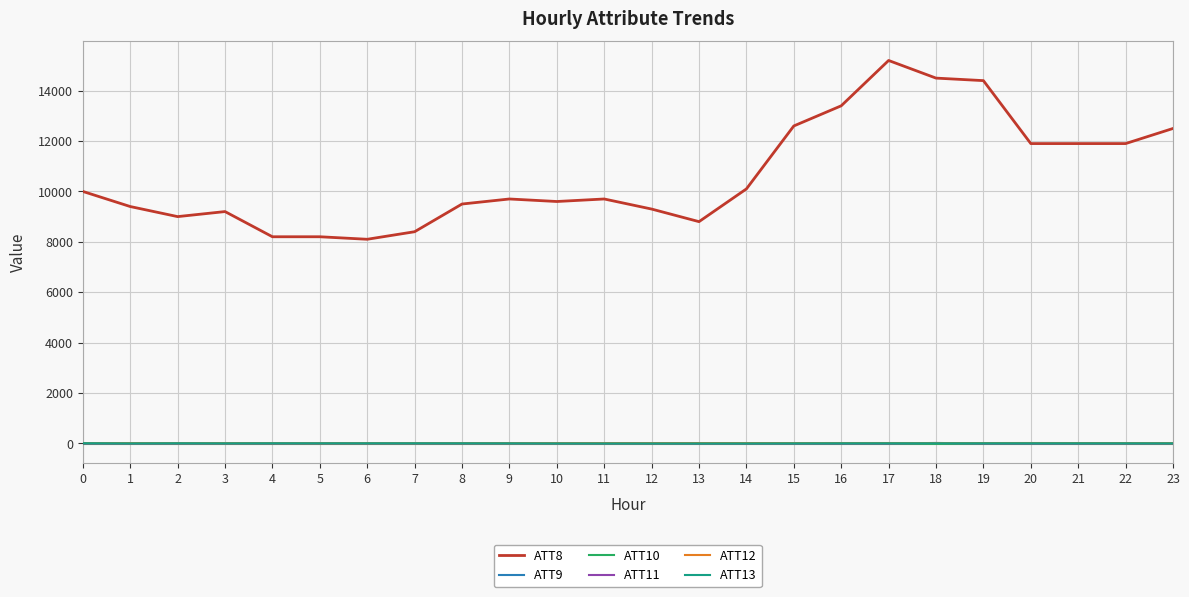

Between 11 and 20, which series saw the biggest shift?

ATT8